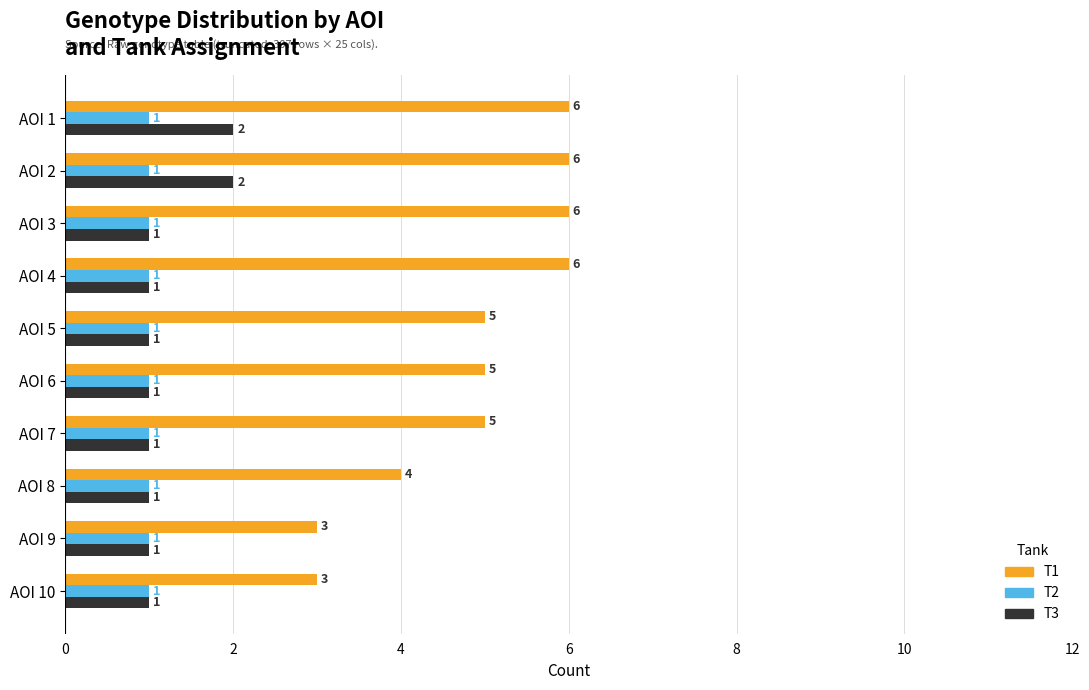

Rank the series by their maximum value, from lowest to highest.

T2, T3, T1